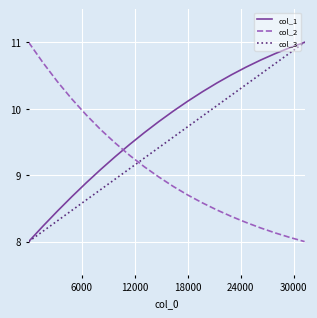

What is the maximum value shown in the chart?

11.0